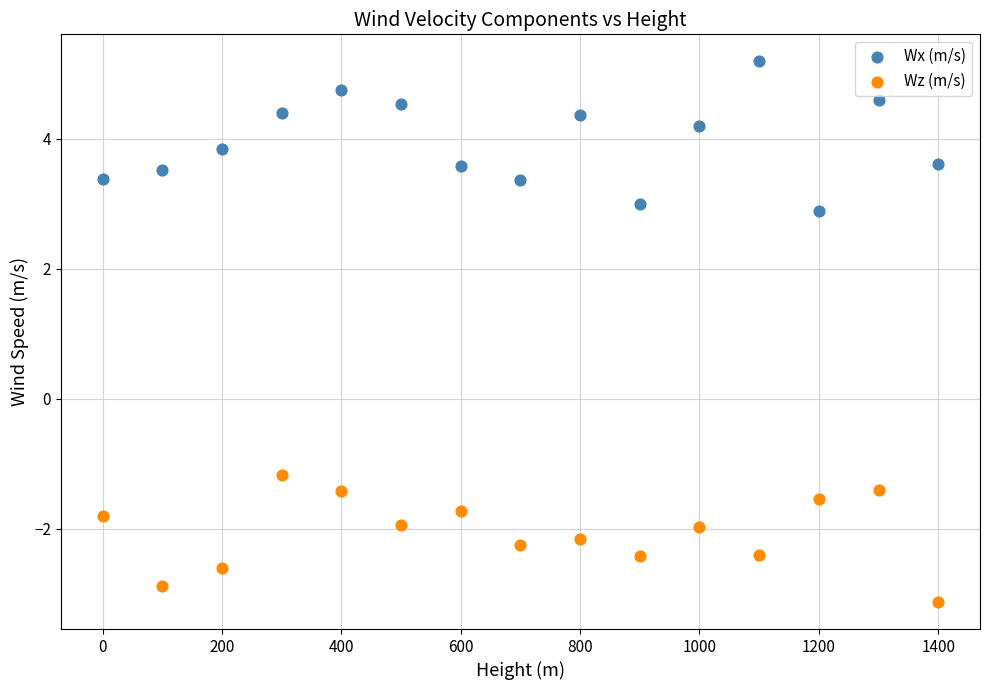

Across all series, what Y value is closest to 1?

2.9